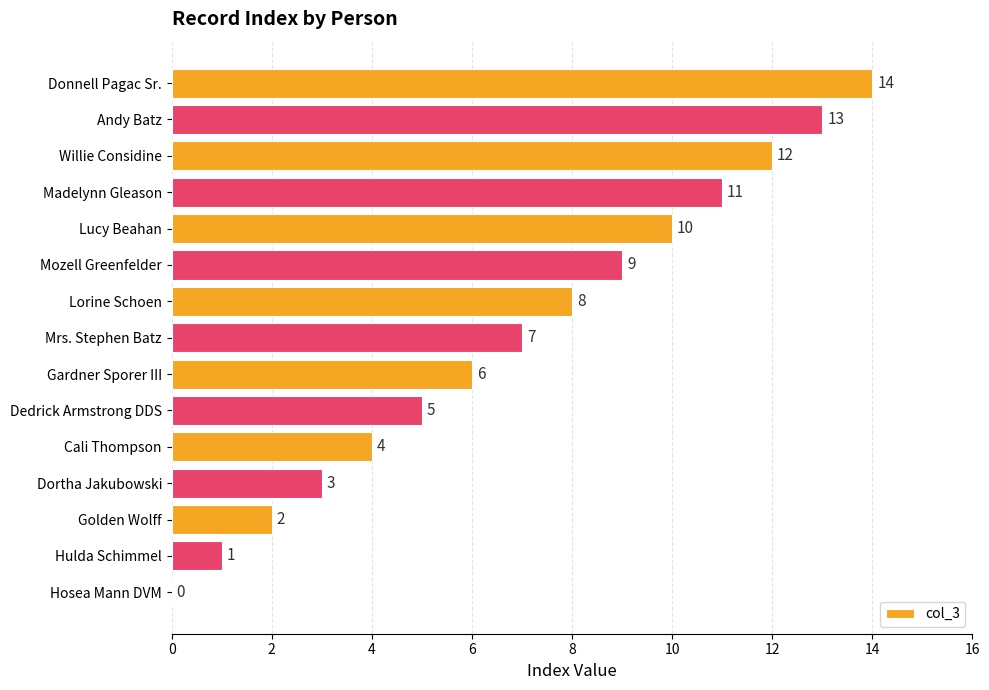

At which label is the value closest to 7?

Mrs. Stephen Batz